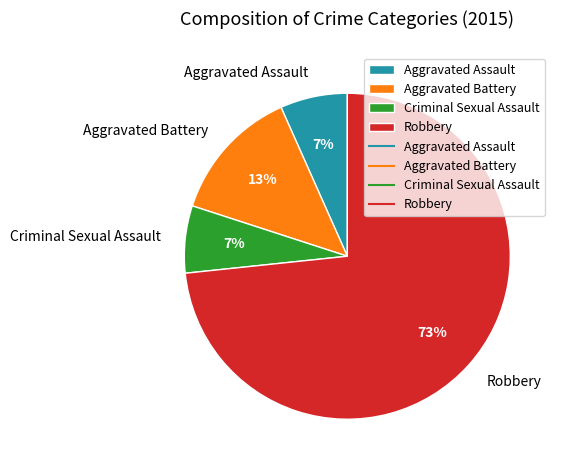

Approximately how many times larger is the value at Aggravated Assault compared to Aggravated Battery?

0.5